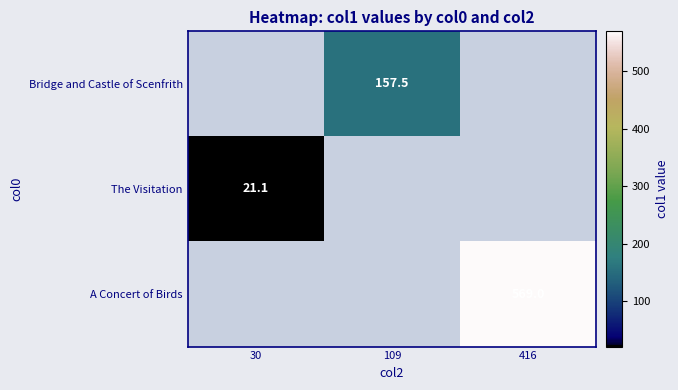

True or false: The Visitation has a value of 21.1 at 30.

True